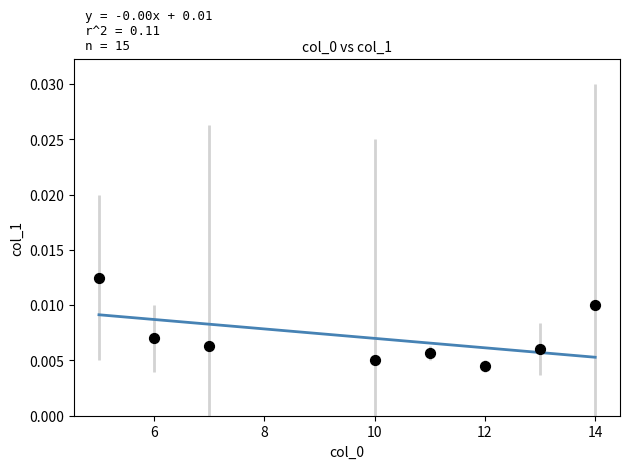

What is the average X value?

9.8